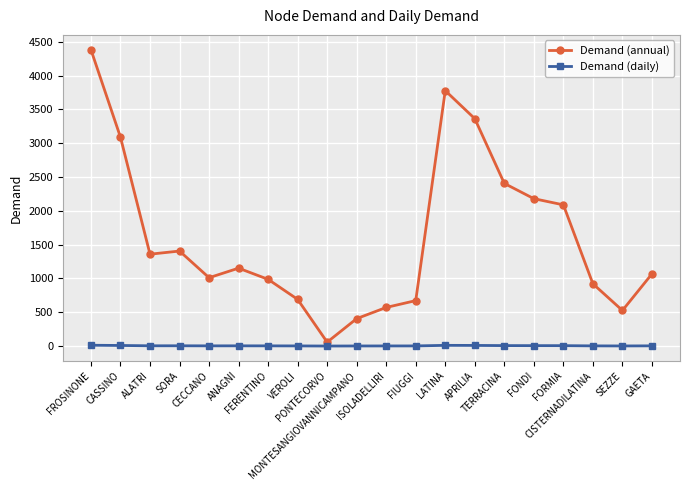

Which series has the widest spread of values?

Demand (annual)